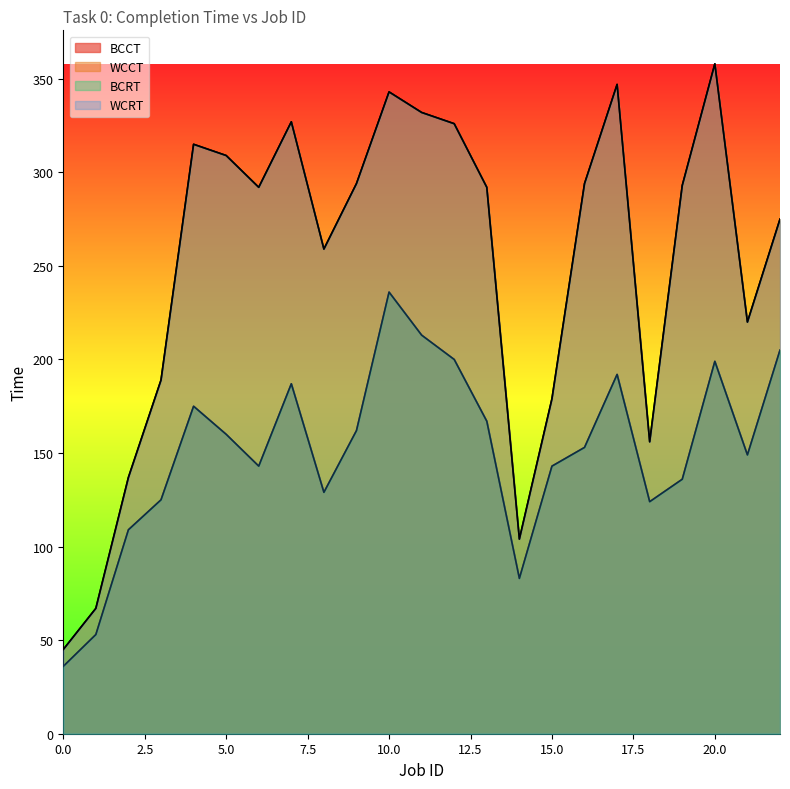

Reading right to left, list all the values displayed in this chart.

BCCT: 22=205	21=149	20=199	19=136	18=124	17=192	16=153	15=143	14=83	13=167	12=200	11=213	10=236	9=162	8=129	7=187	6=143	5=160	4=175	3=125	2=109	1=53	0=36
WCCT: 22=275	21=220	20=358	19=293	18=156	17=347	16=294	15=179	14=104	13=292	12=326	11=332	10=343	9=294	8=259	7=327	6=292	5=309	4=315	3=189	2=137	1=67	0=45
BCRT: 22=205	21=149	20=199	19=136	18=124	17=192	16=153	15=143	14=83	13=167	12=200	11=213	10=236	9=162	8=129	7=187	6=143	5=160	4=175	3=125	2=109	1=53	0=36
WCRT: 22=275	21=220	20=358	19=293	18=156	17=347	16=294	15=179	14=104	13=292	12=326	11=332	10=343	9=294	8=259	7=327	6=292	5=309	4=315	3=189	2=137	1=67	0=45